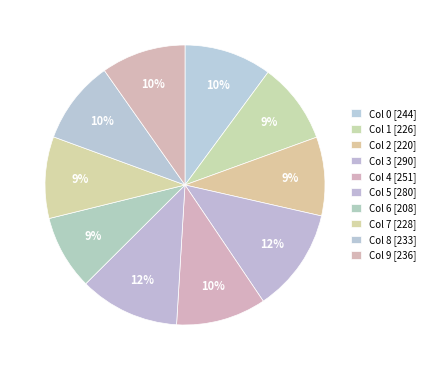

Does any single category account for the majority?

No